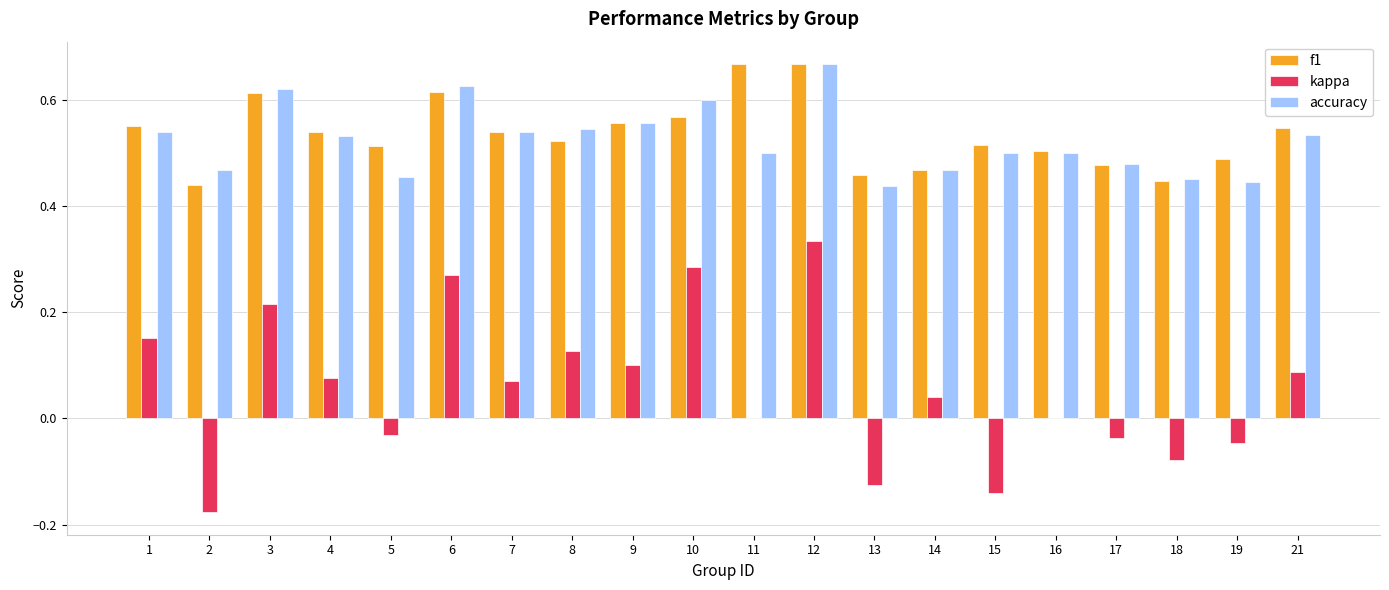

What is the sum of all accuracy values?

10.5